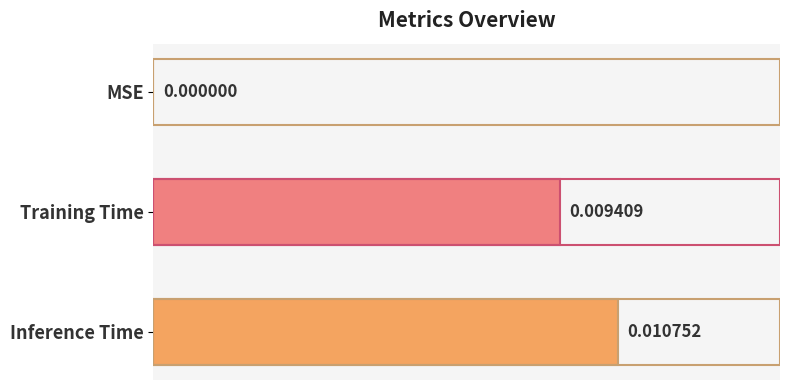

Between MSE and Training Time, which is larger?

Training Time